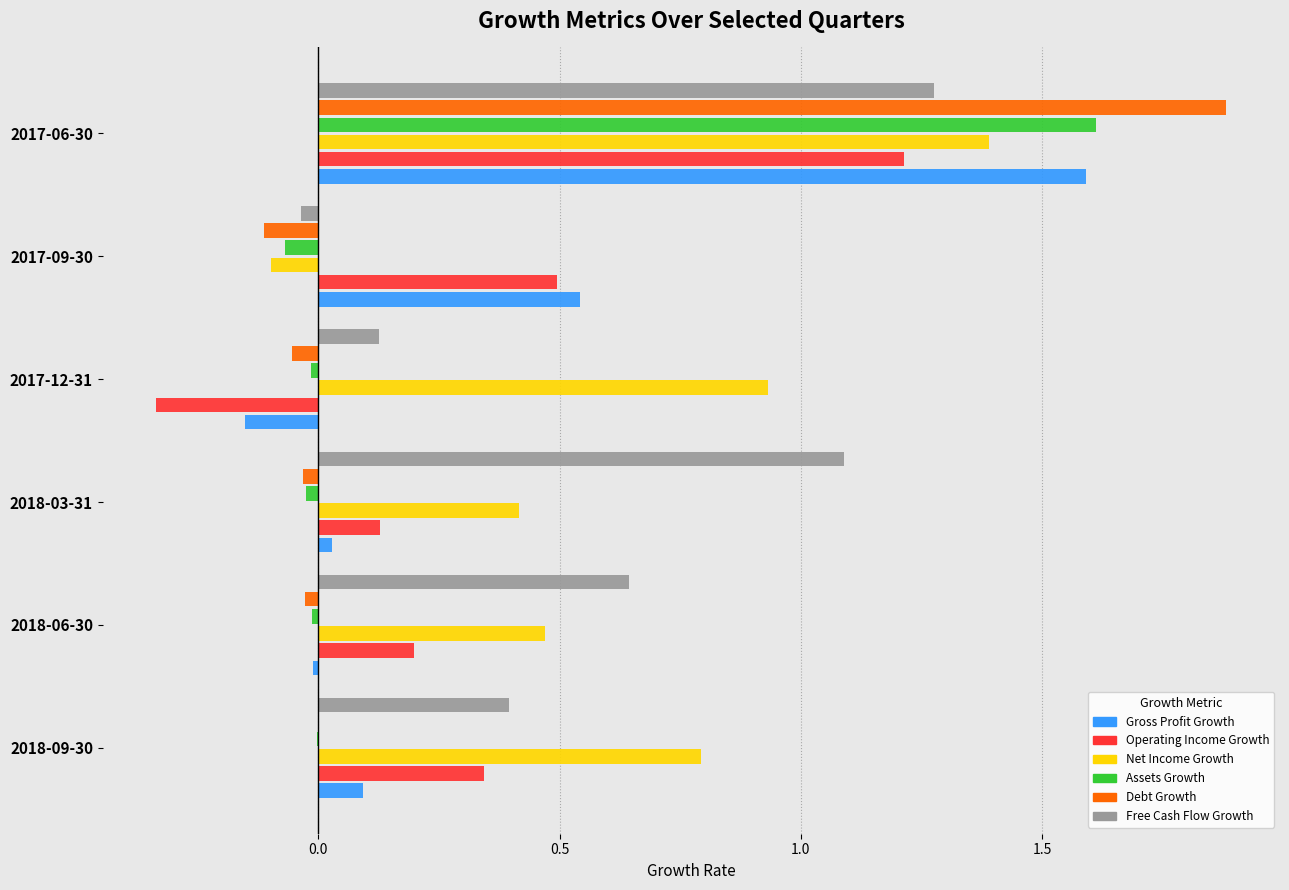

Which category has the highest value in the Operating Income Growth series?

2017-06-30